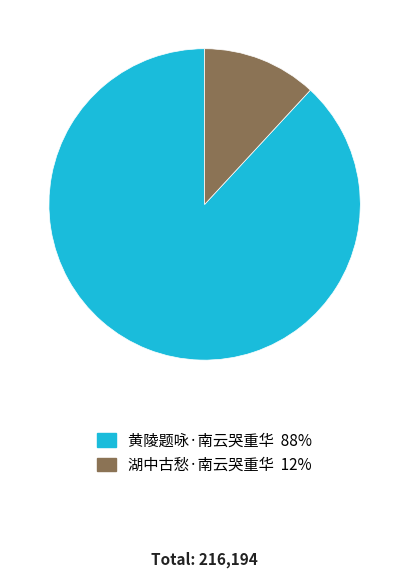

Approximately how many times larger is the value at 黄陵题咏·南云哭重华 compared to 湖中古愁·南云哭重华?

7.4